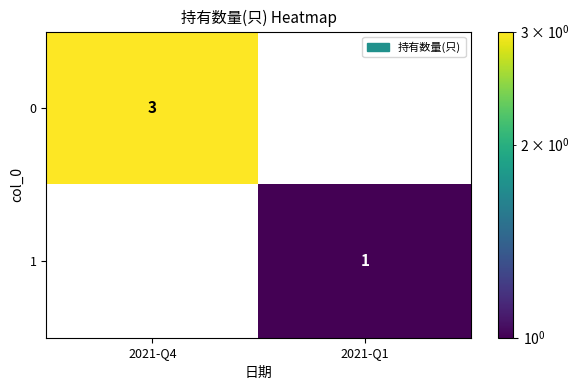

What is the sum of all 0 values?

3